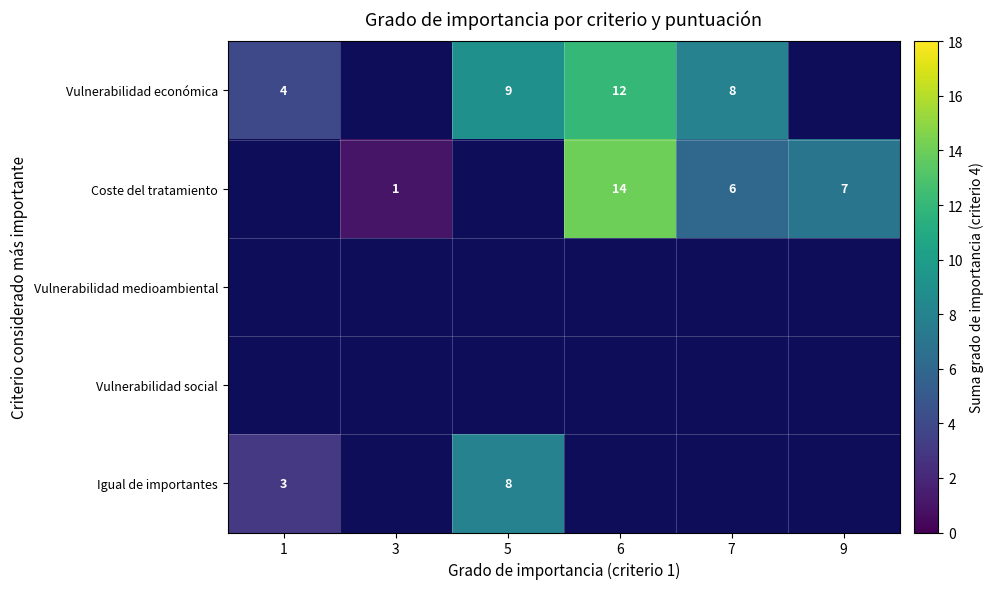

The Coste del tratamiento series shows 14 at 6. True or false?

True